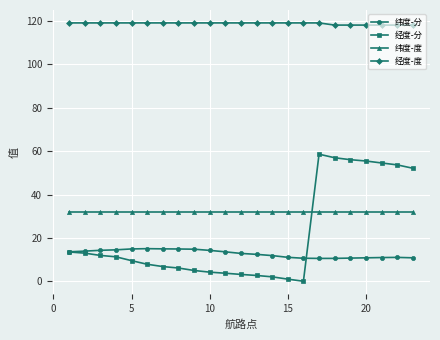

True or false: 经度-度 and 纬度-分 intersect in this chart.

False